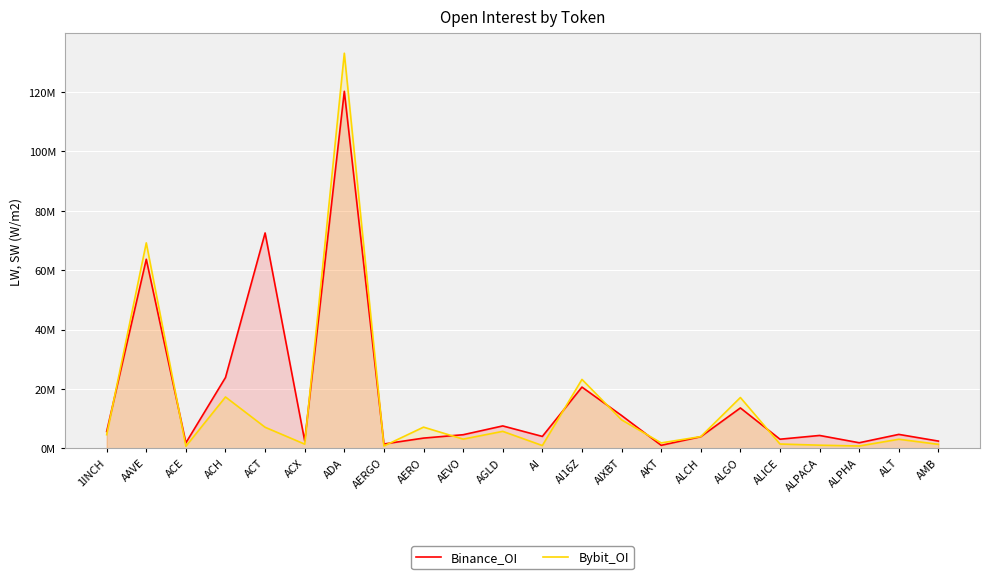

Reading left to right, what are all the values shown in this chart?

Binance_OI: 1INCH=5711091	AAVE=63704238	ACE=1895898	ACH=23895135	ACT=72567868	ACX=2555273	ADA=120266151	AERGO=1500634	AERO=3484355	AEVO=4621550	AGLD=7585792	AI=4051905	AI16Z=20661508	AIXBT=11098408	AKT=1054185	ALCH=3959084	ALGO=13640812	ALICE=3111323	ALPACA=4376117	ALPHA=1919290	ALT=4732908	AMB=2477654
Bybit_OI: 1INCH=4632910	AAVE=69226806	ACE=731126	ACH=17333286	ACT=7135885	ACX=1454198	ADA=133092358	AERGO=833955	AERO=7175778	AEVO=3146117	AGLD=5754833	AI=979009	AI16Z=23247706	AIXBT=9642679	AKT=1867006	ALCH=3993429	ALGO=17151255	ALICE=1493475	ALPACA=1098597	ALPHA=825123	ALT=3100296	AMB=1387815